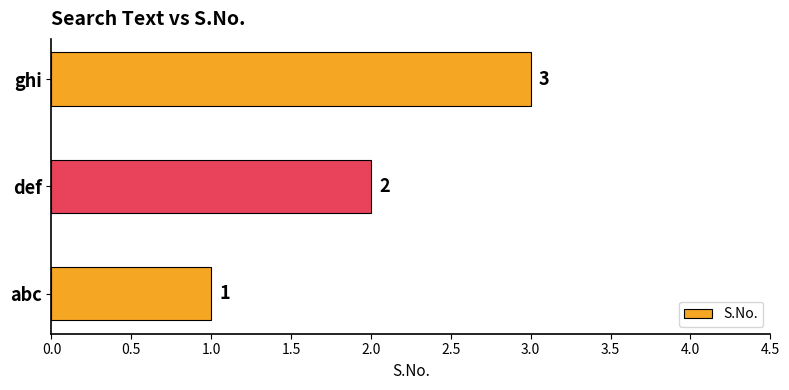

Rank the categories by value from highest to lowest.

ghi, def, abc